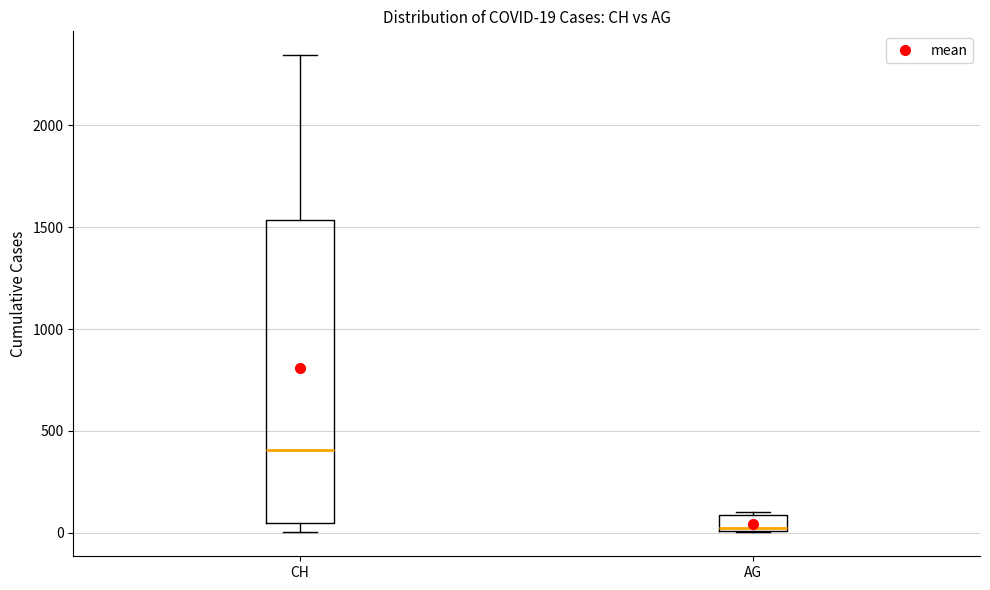

Which box has the lowest median line?

AG